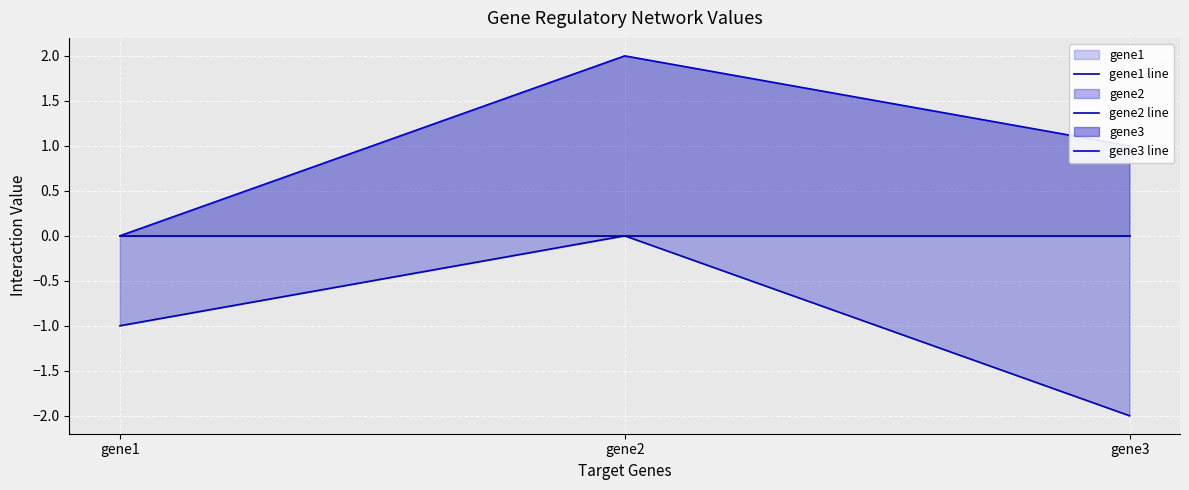

True or false: gene2 line has a value of 0 at gene1.

False